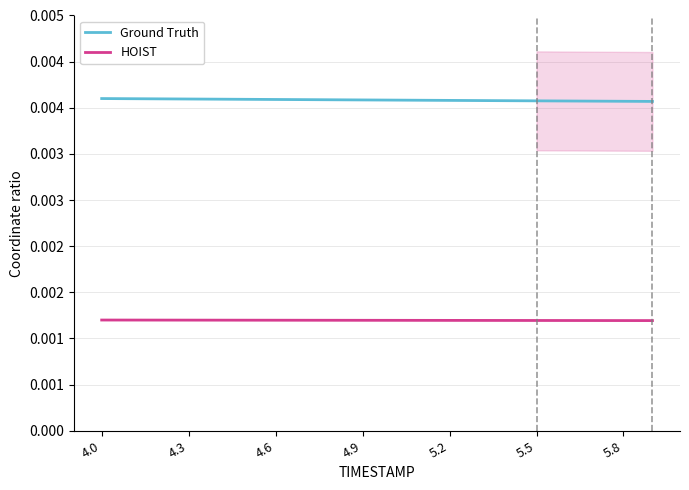

Is the value of HOIST at 5.5 greater than the value of Ground Truth at 5.8?

No